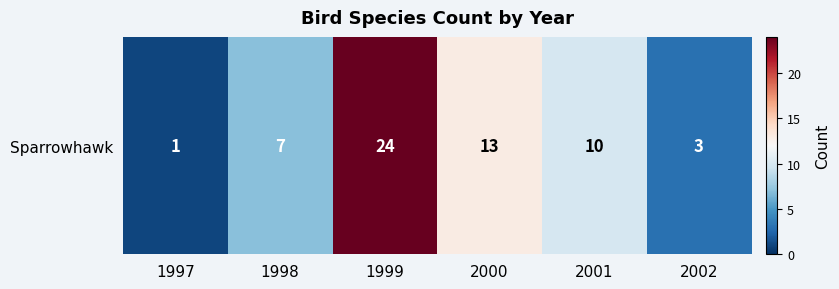

The value at 2002 is 3. True or false?

True